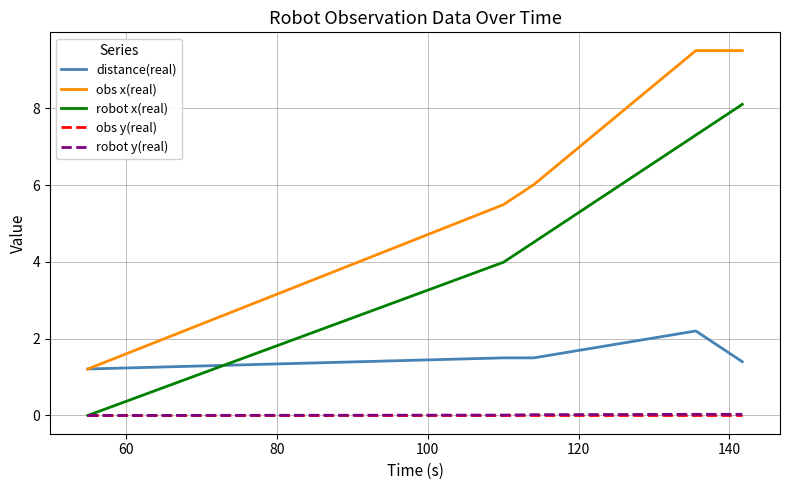

Which series has the largest range (max minus min)?

obs x(real)